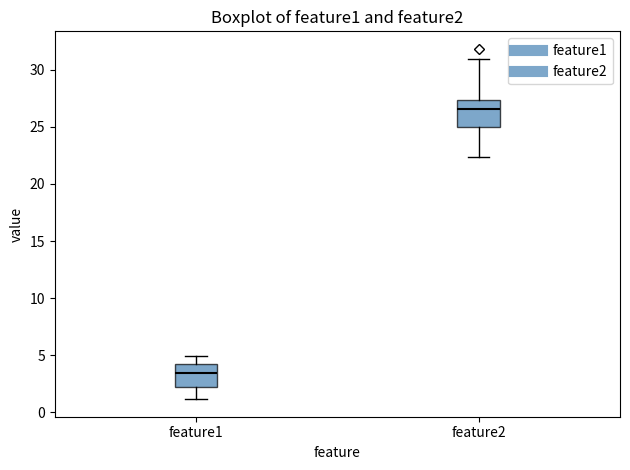

Reading left to right, transcribe this box plot: for each box, give where its median line is, the range the box spans, and where its two whiskers end, as read against the y-axis. The values are not printed on the chart, so give them approximately, as read against the axis.

feature1: median 3.5, box 2.0 to 4.5, whiskers 1.0 to 5.0
feature2: median 26.5, box 25.0 to 27.5, whiskers 22.5 to 31.0